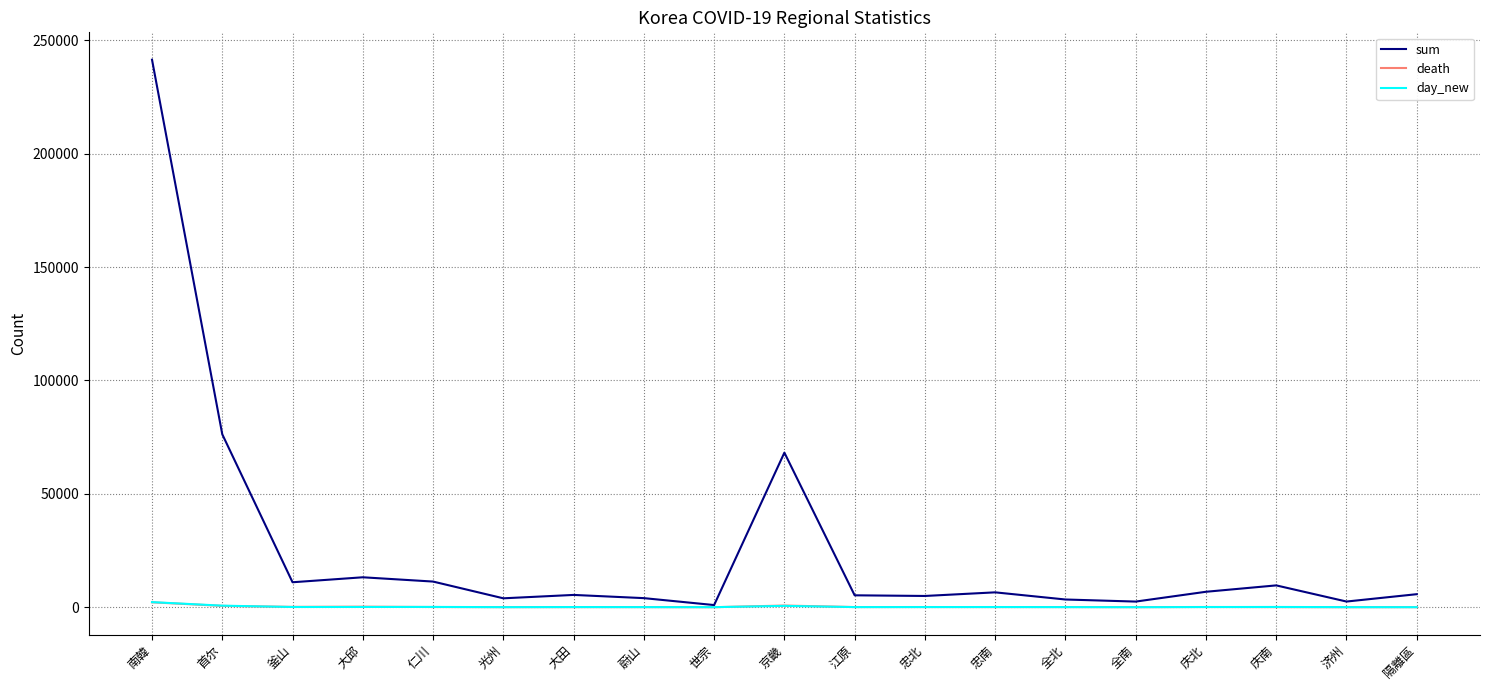

Which series has the largest range (max minus min)?

sum